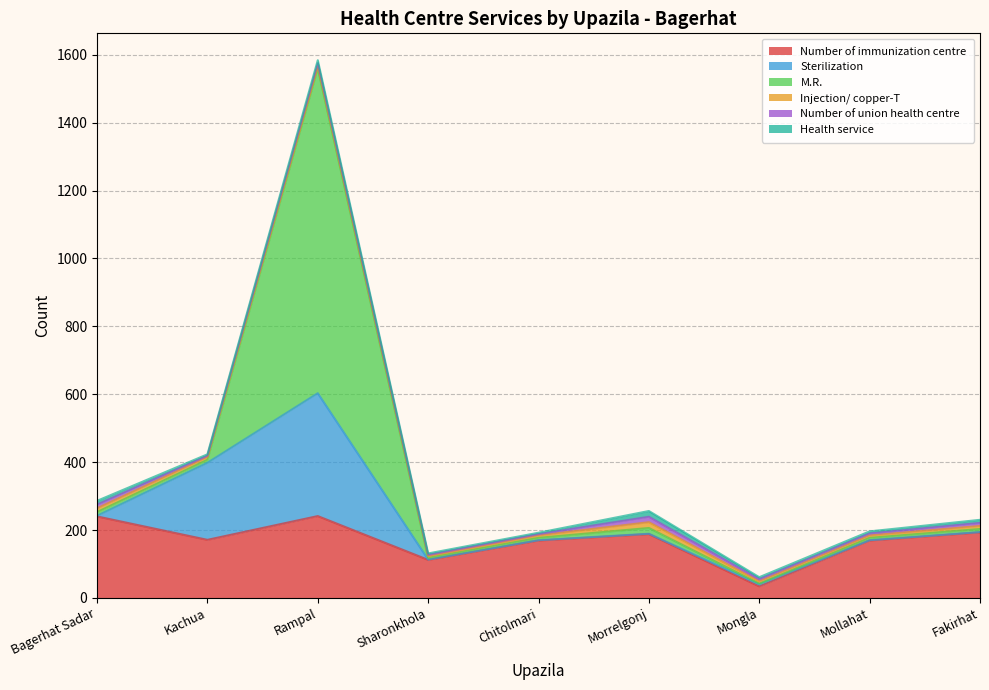

Does the chart display data point markers on the line(s)?

No